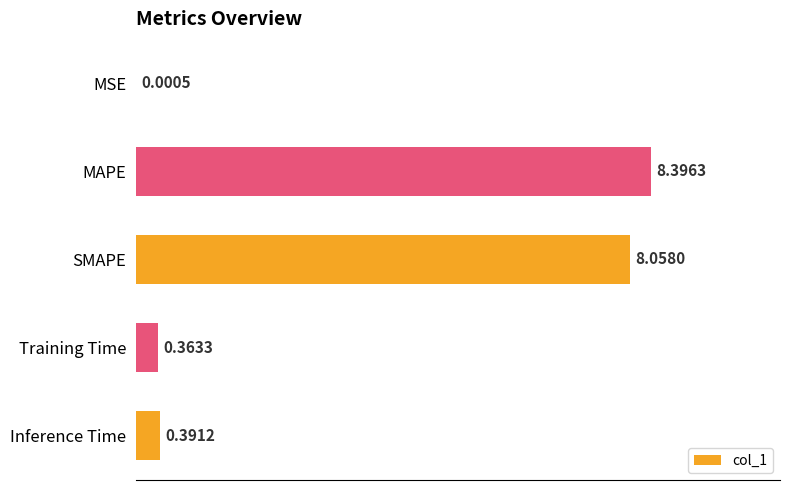

Which category has the highest value across all series?

MAPE